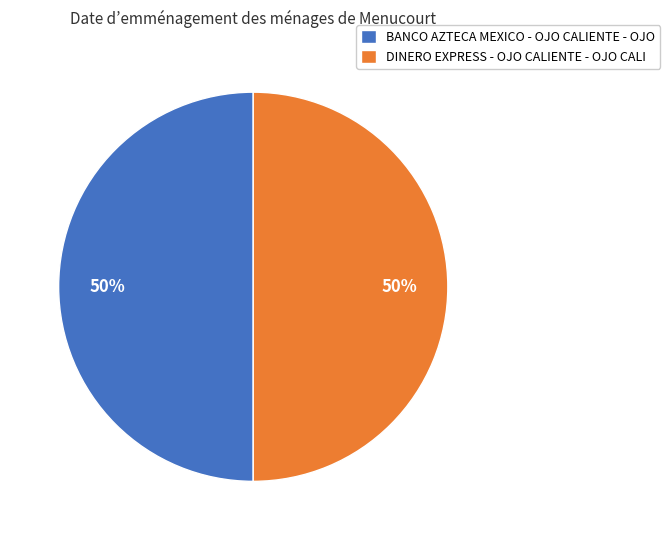

To the nearest percent, what portion does BANCO AZTECA MEXICO - OJO CALIENTE - OJO represent?

50%